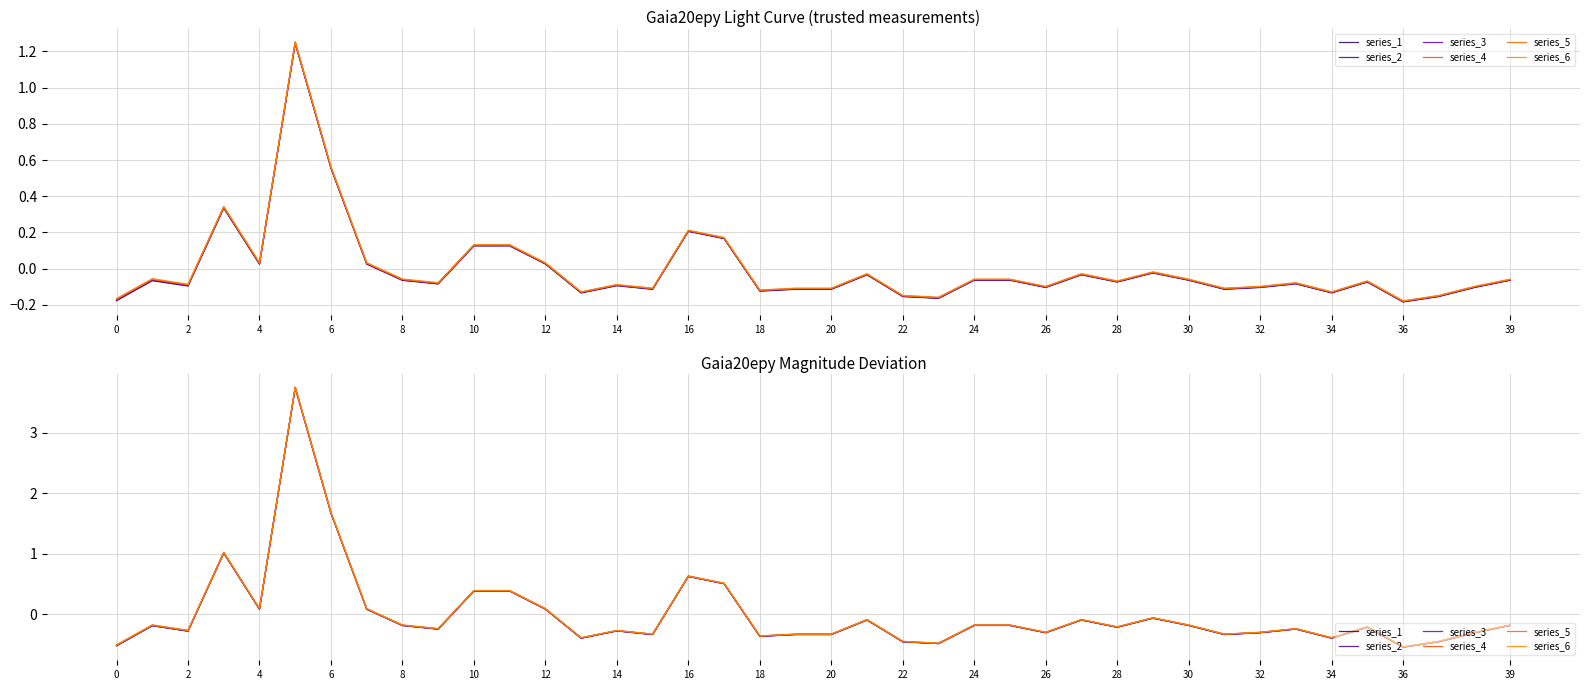

Does the chart have visible grid lines?

Yes